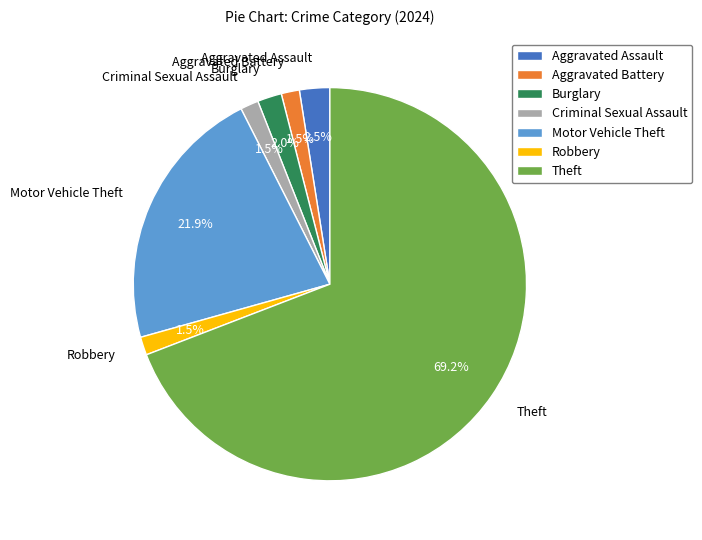

Do Aggravated Battery and Burglary together represent more than half of the pie?

No